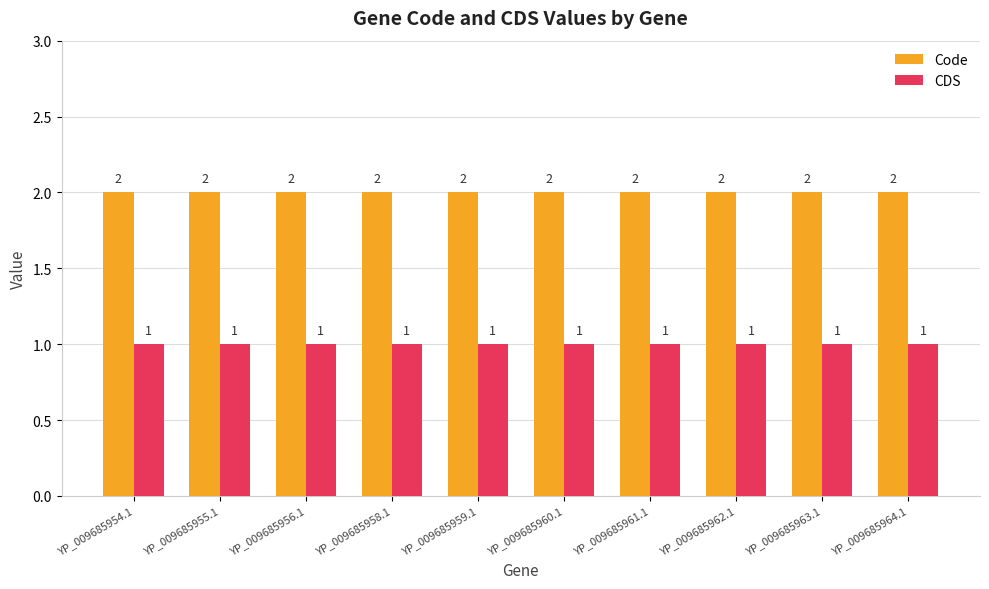

Is it true that Code equals 3 at YP_009685959.1?

False